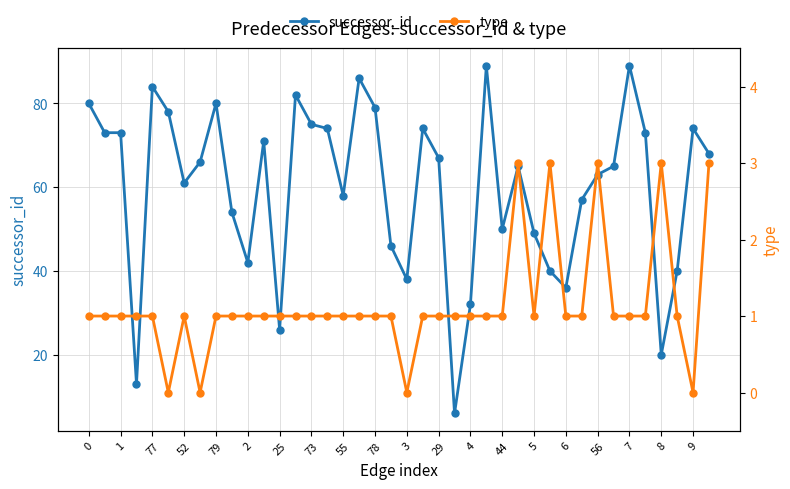

The successor_id series shows 80 at 79. True or false?

True